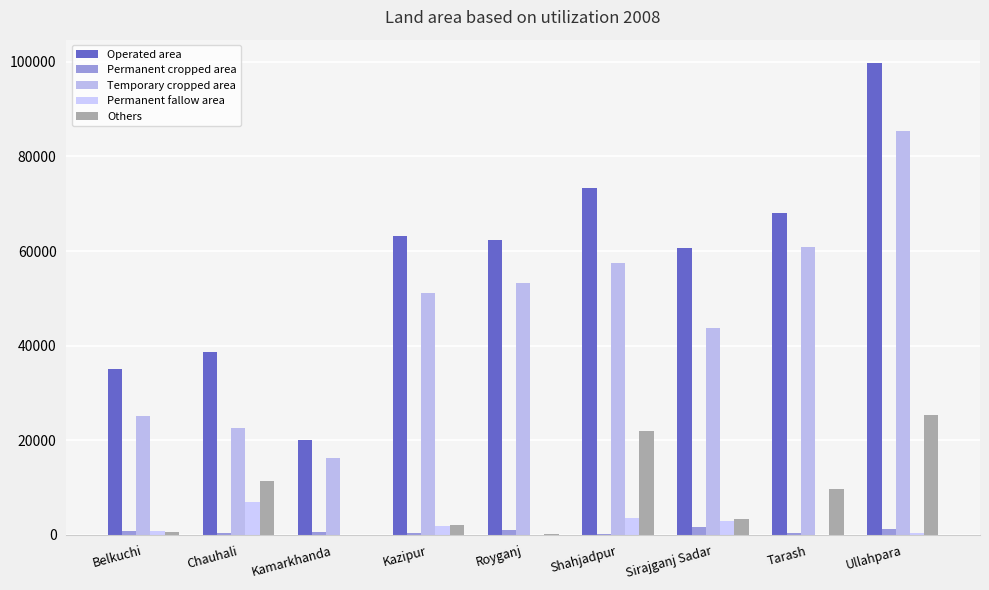

Does the chart contain stacked bars?

No